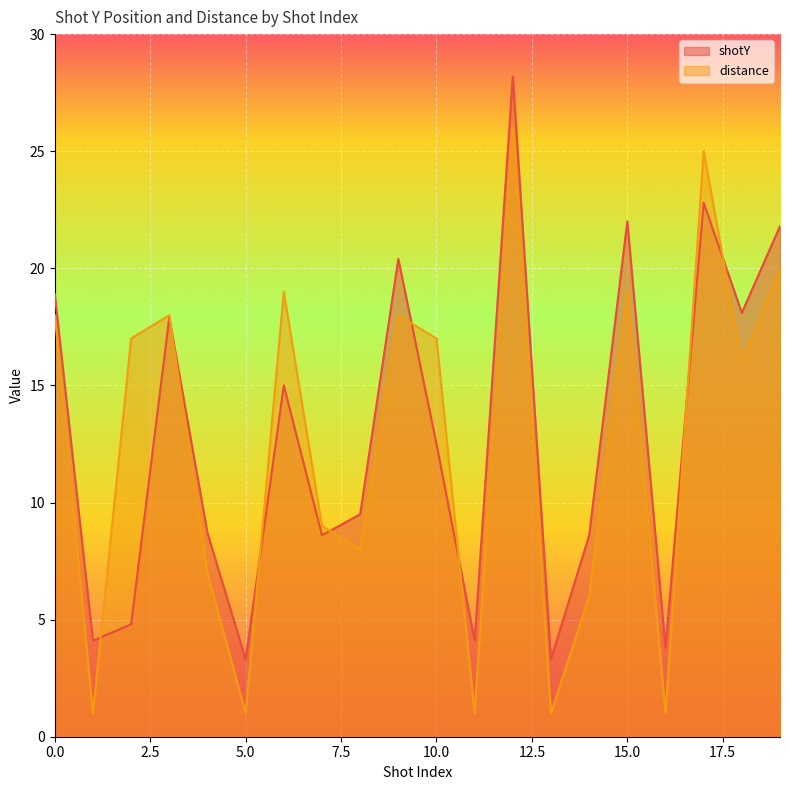

What is the value of the distance point at the 3rd from the left?

17.0